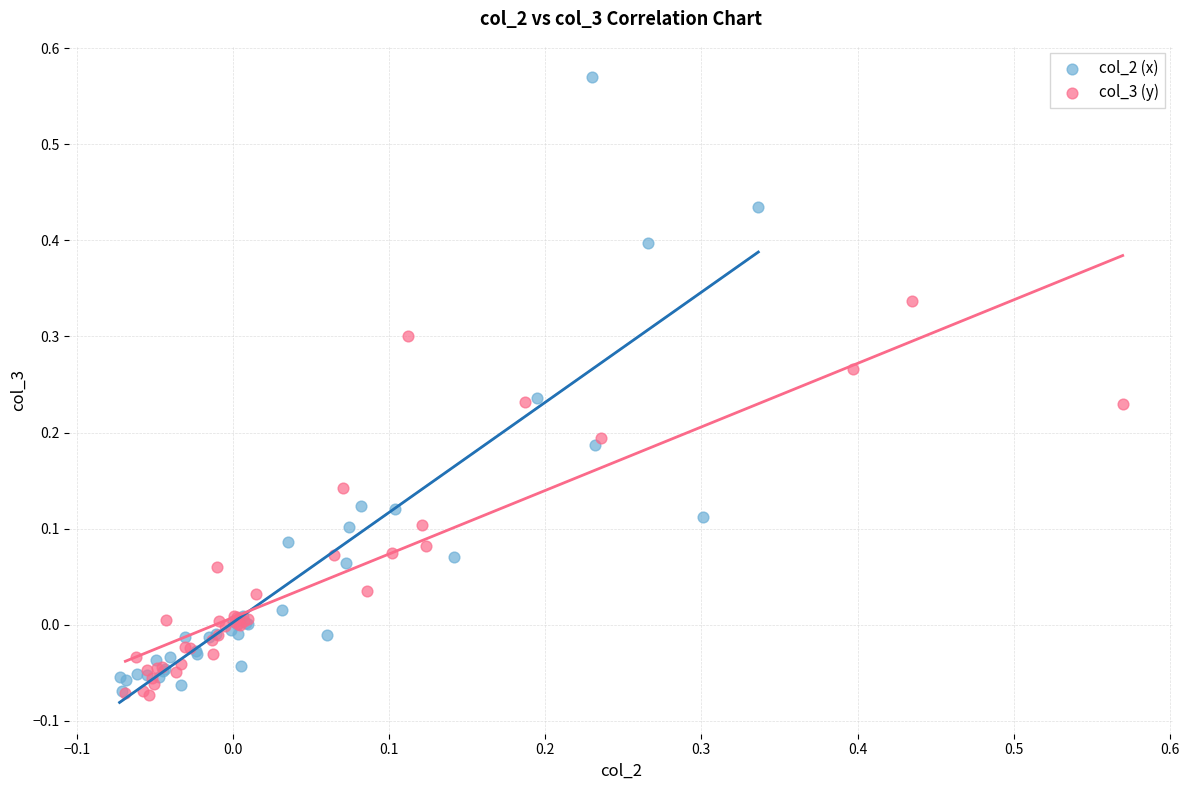

Which series has the widest spread of Y values?

col_2 (x)